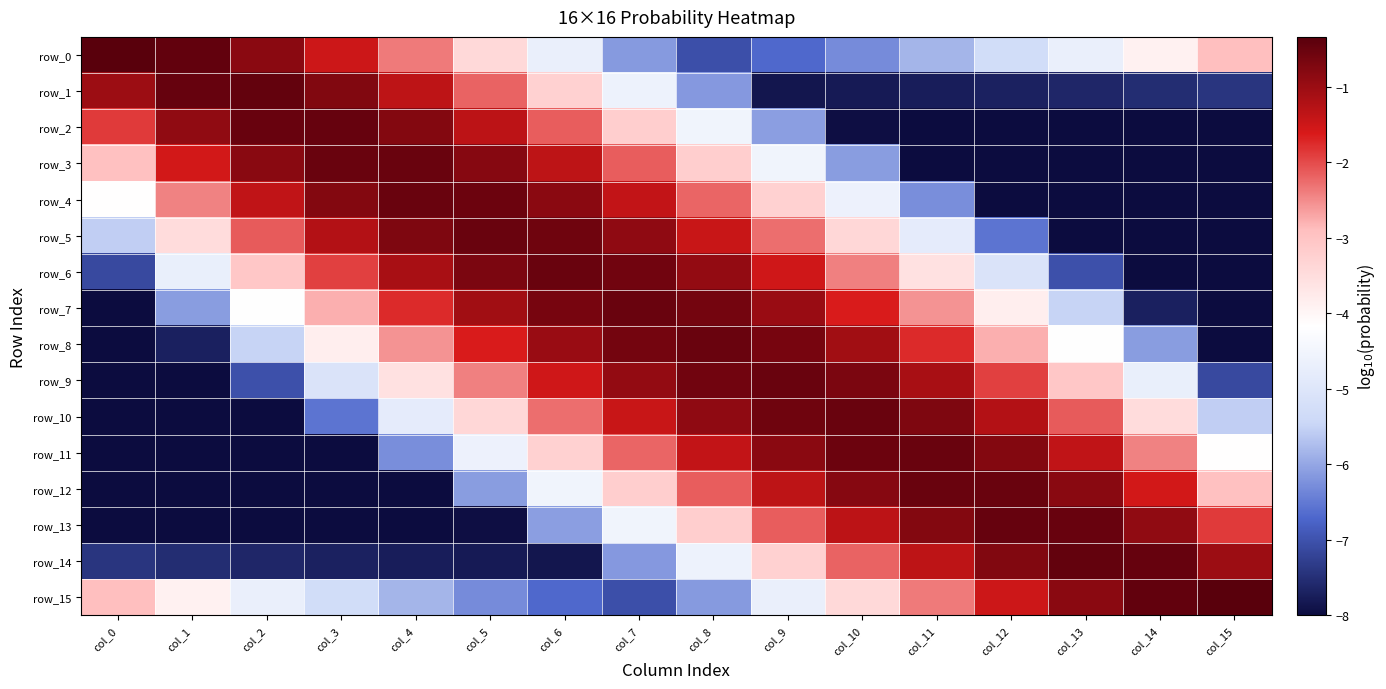

Is the value of row_2 at col_5 greater than the value of row_4 at col_3?

No